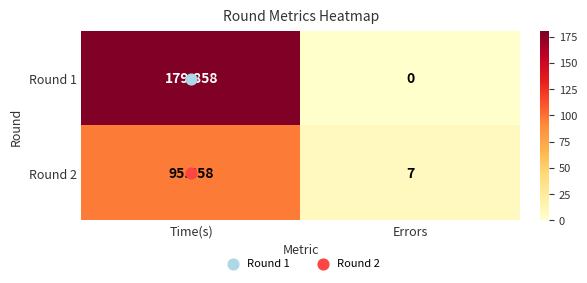

Which series changed the most between Time(s) and Errors?

Round 1